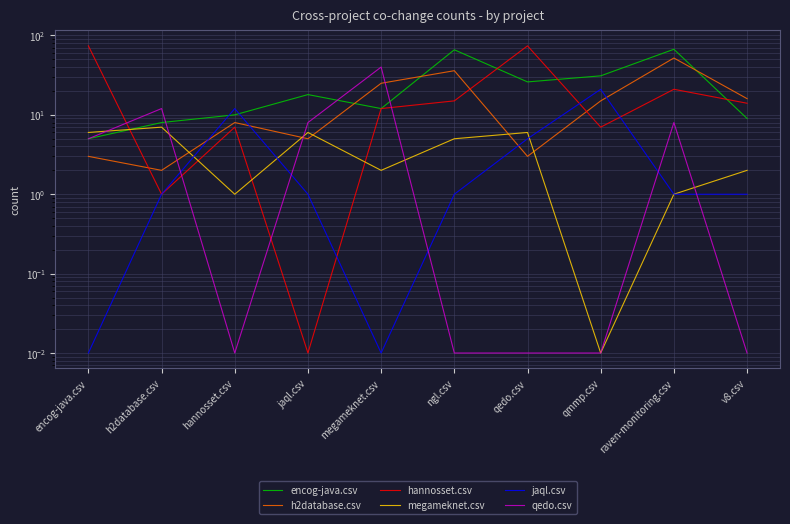

Reading right to left, extract all data points from this chart.

encog-java.csv: v8.csv=9.0	raven-monitoring.csv=67.0	qmmp.csv=31.0	qedo.csv=26.0	ngl.csv=66.0	megameknet.csv=12.0	jaql.csv=18.0	hannosset.csv=10.0	h2database.csv=8.0	encog-java.csv=5.0
h2database.csv: v8.csv=16.0	raven-monitoring.csv=52.0	qmmp.csv=15.0	qedo.csv=3.0	ngl.csv=36.0	megameknet.csv=25.0	jaql.csv=5.0	hannosset.csv=8.0	h2database.csv=2.0	encog-java.csv=3.0
hannosset.csv: v8.csv=14.0	raven-monitoring.csv=21.0	qmmp.csv=7.0	qedo.csv=74.0	ngl.csv=15.0	megameknet.csv=12.0	jaql.csv=0.0	hannosset.csv=7.0	h2database.csv=1.0	encog-java.csv=74.0
megameknet.csv: v8.csv=2.0	raven-monitoring.csv=1.0	qmmp.csv=0.0	qedo.csv=6.0	ngl.csv=5.0	megameknet.csv=2.0	jaql.csv=6.0	hannosset.csv=1.0	h2database.csv=7.0	encog-java.csv=6.0
jaql.csv: v8.csv=1.0	raven-monitoring.csv=1.0	qmmp.csv=21.0	qedo.csv=5.0	ngl.csv=1.0	megameknet.csv=0.0	jaql.csv=1.0	hannosset.csv=12.0	h2database.csv=1.0	encog-java.csv=0.0
qedo.csv: v8.csv=0.0	raven-monitoring.csv=8.0	qmmp.csv=0.0	qedo.csv=0.0	ngl.csv=0.0	megameknet.csv=40.0	jaql.csv=8.0	hannosset.csv=0.0	h2database.csv=12.0	encog-java.csv=5.0